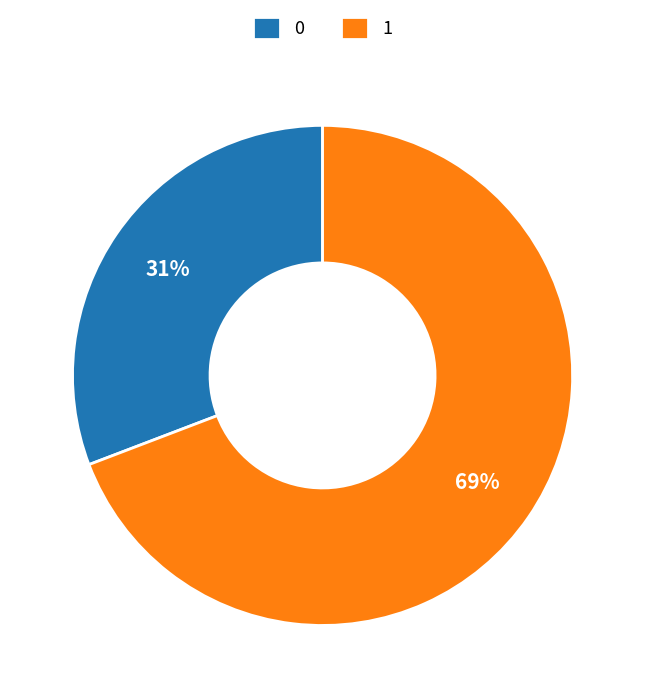

Count the number of slices in the pie.

2